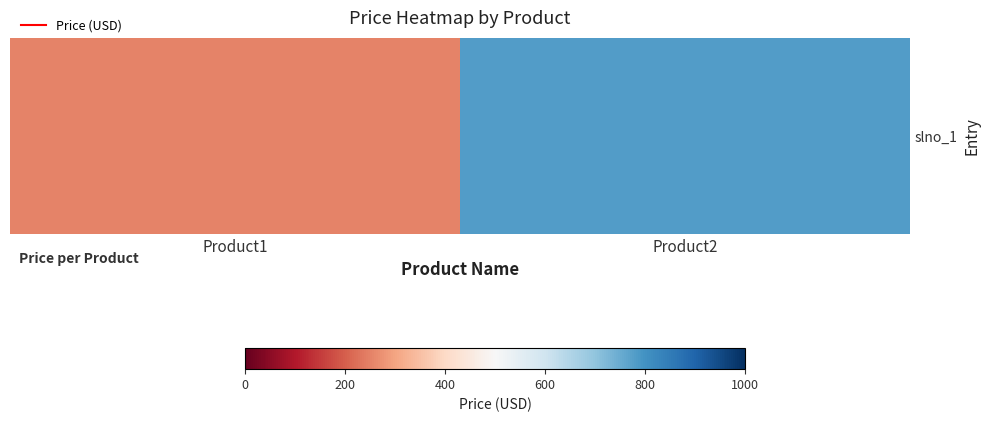

Rank the categories by value from lowest to highest.

Product1, Product2